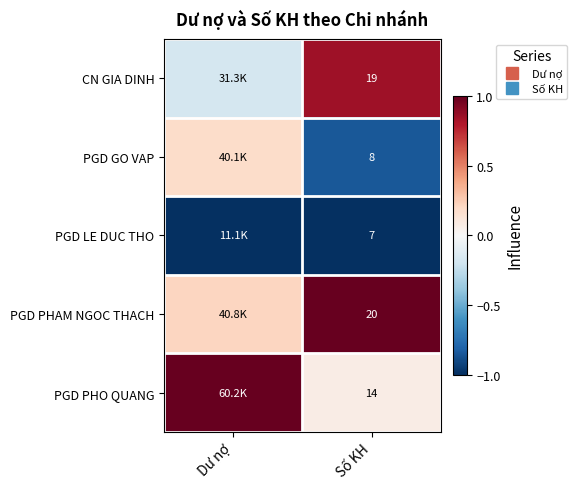

How many values in CN GIA DINH are above zero?

1